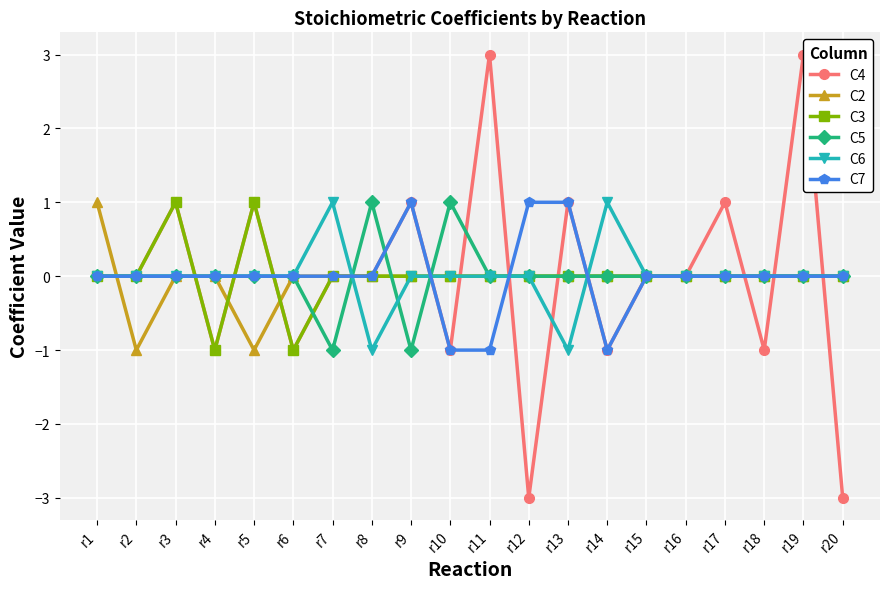

What is the minimum value shown in the chart?

-3